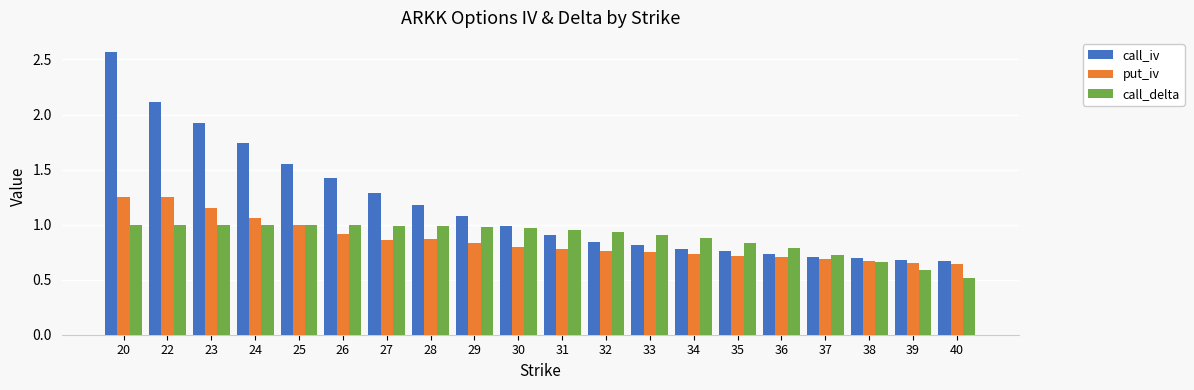

At which category is the sum across all series the highest?

20